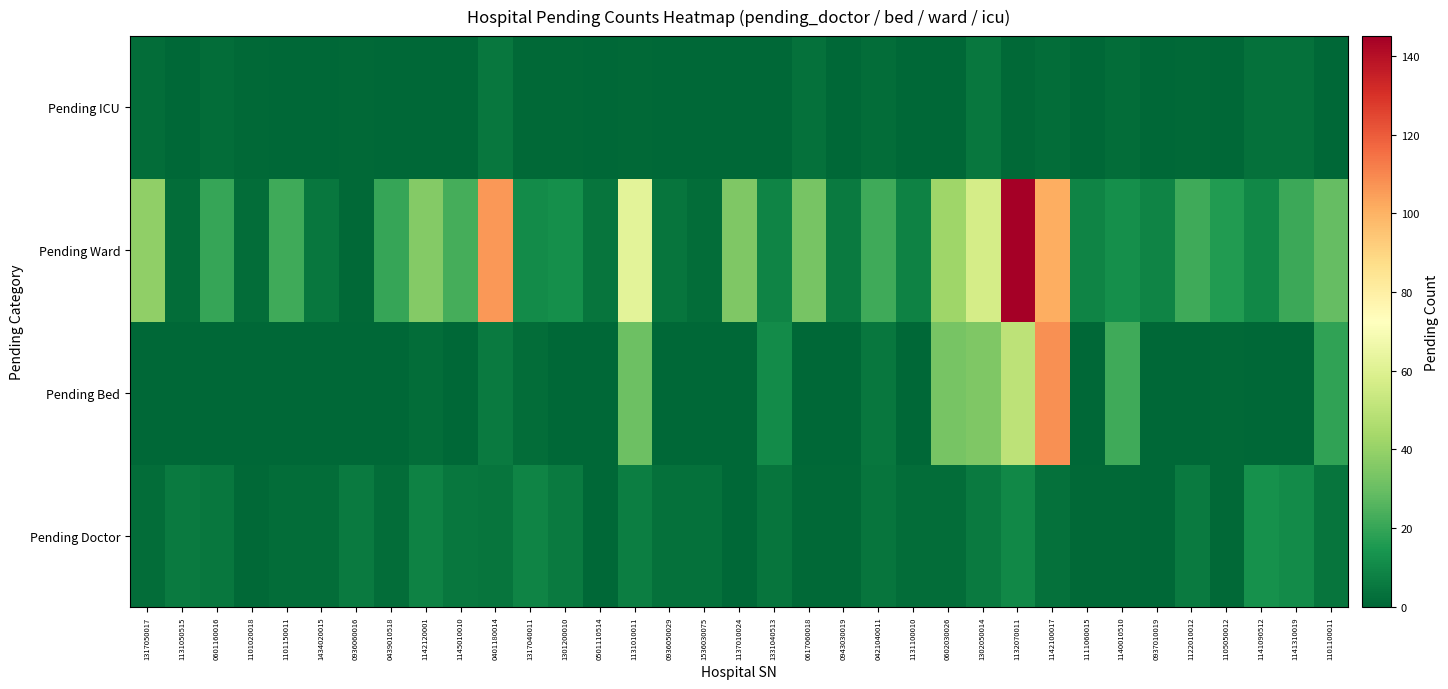

How many data points does each series have?

35